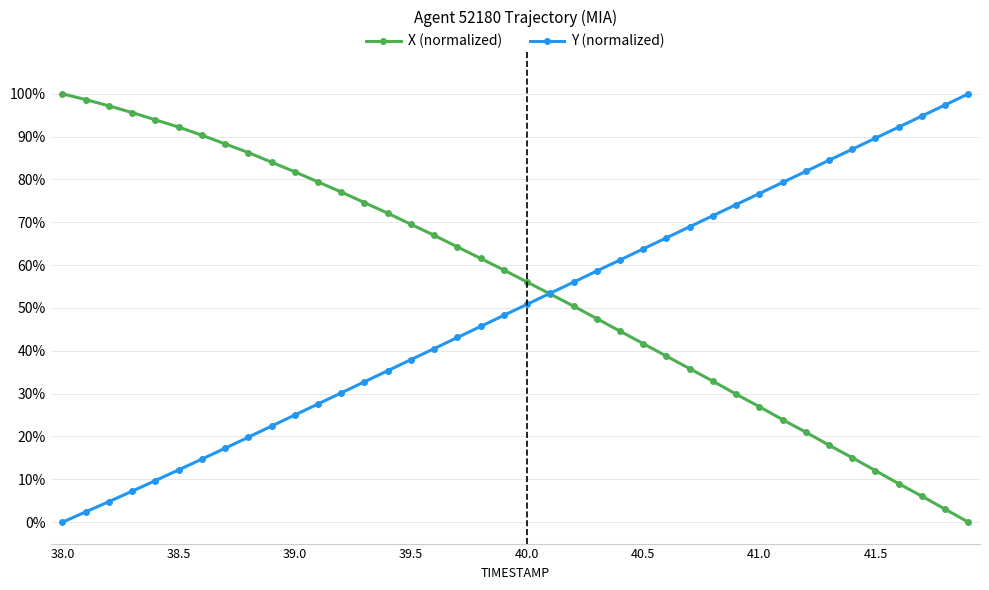

How many values in the X (normalized) series are below 58?

20